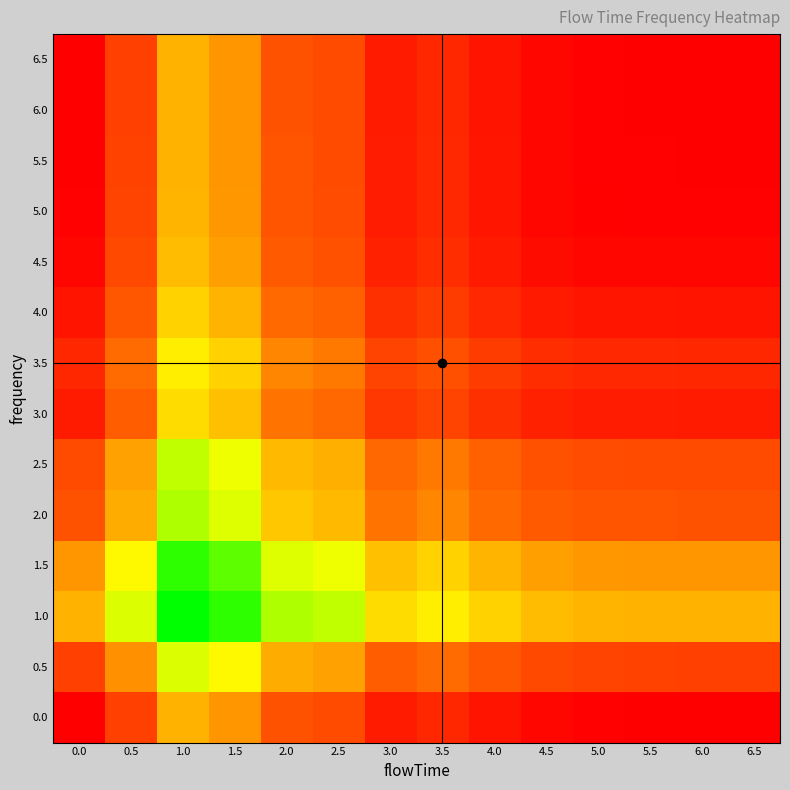

At how many categories does at least one series exceed 0?

14